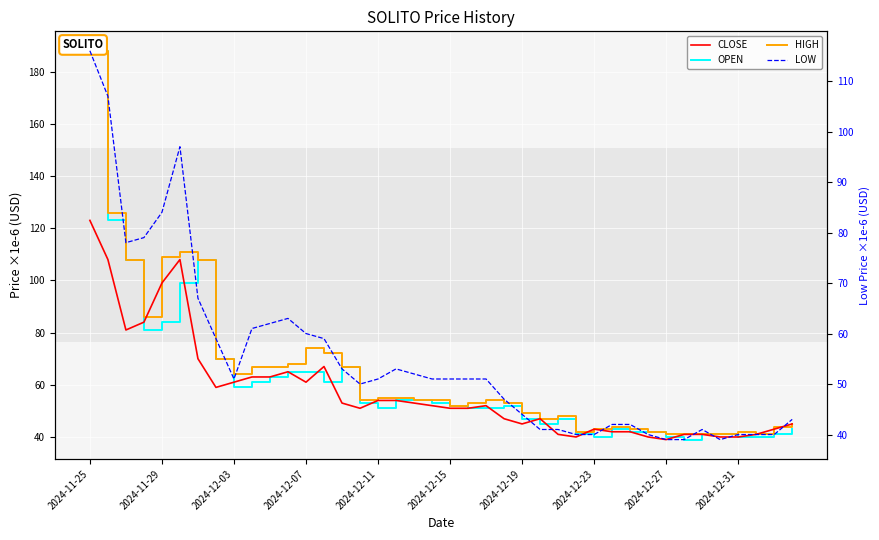

What are all the series names shown in the legend?

CLOSE, OPEN, HIGH, LOW